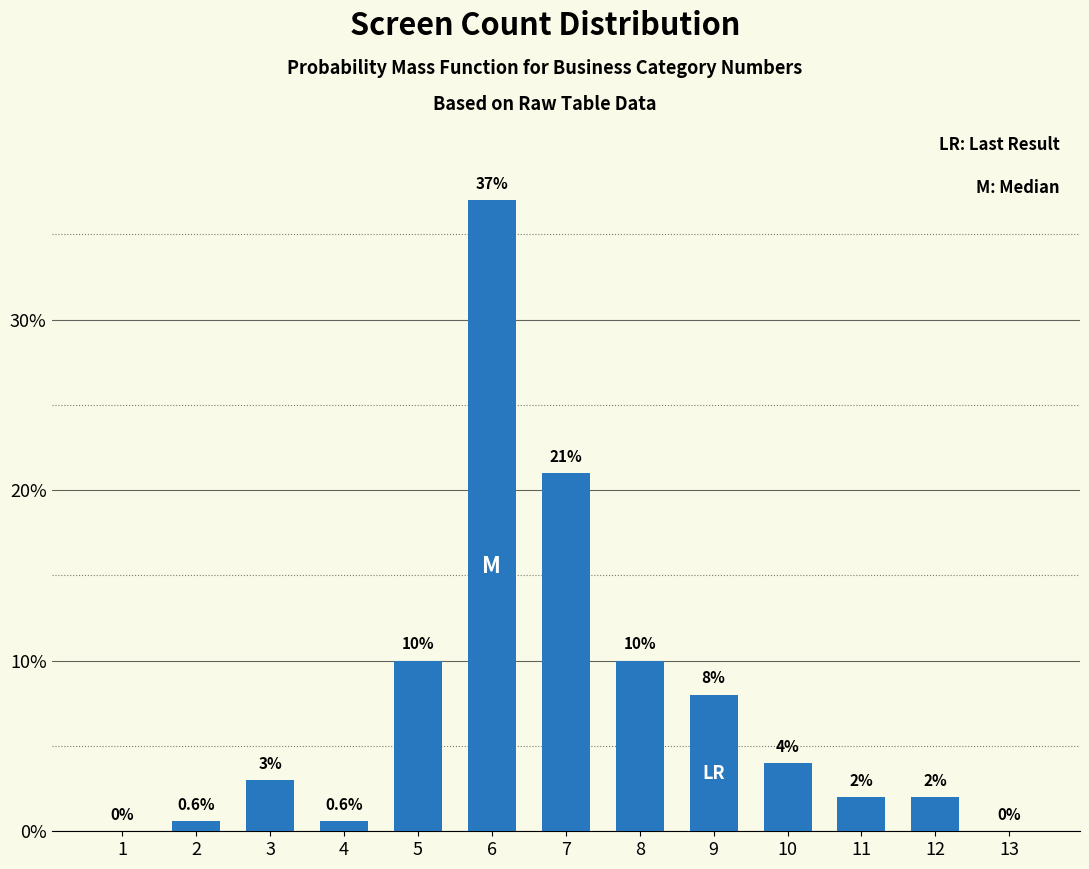

Reading left to right, transcribe all the data shown in this chart.

1=0.0	2=0.6	3=3.0	4=0.6	5=10.0	6=37.0	7=21.0	8=10.0	9=8.0	10=4.0	11=2.0	12=2.0	13=0.0